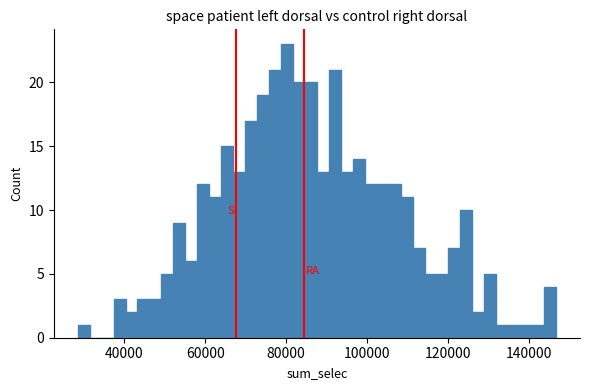

Read against the x-axis, roughly where is the centre of the tallest bar?

80000